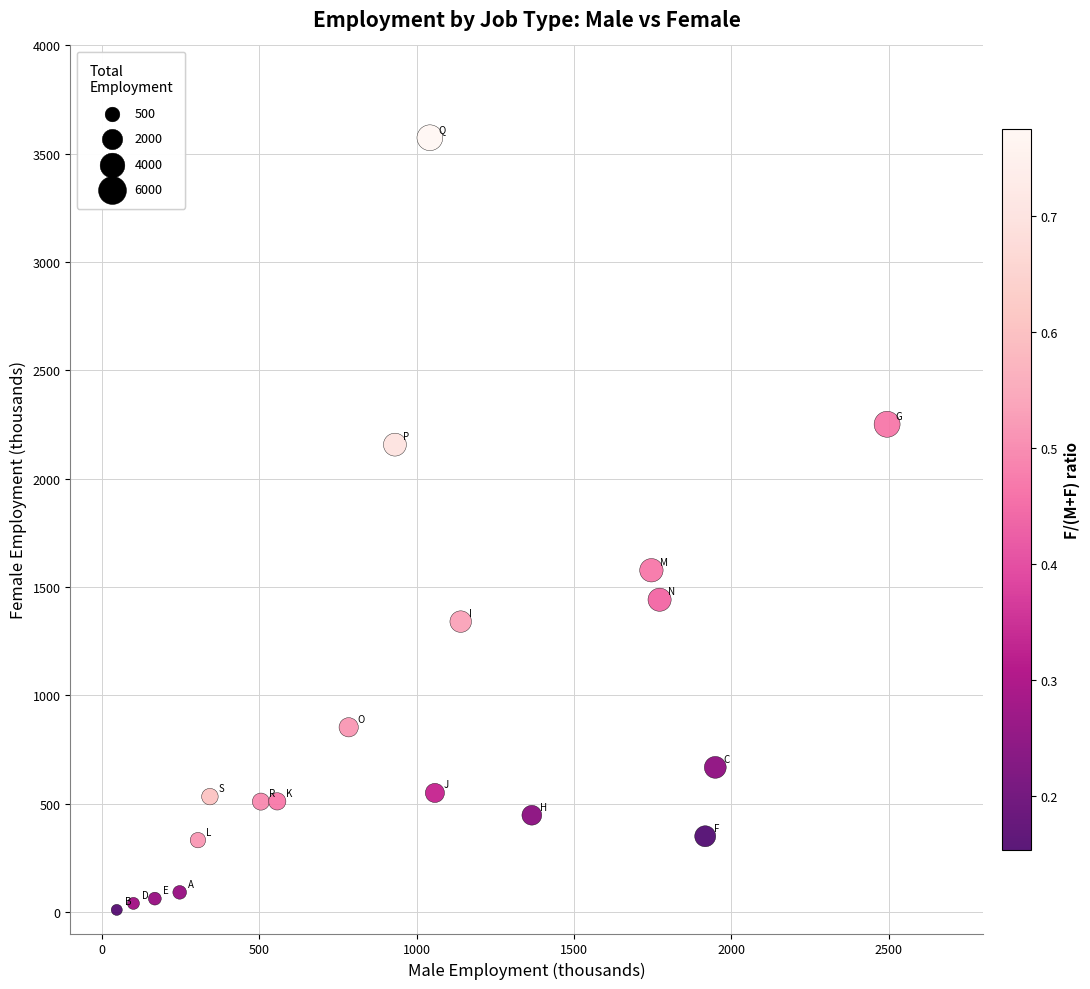

What Y value in the scatter plot is closest to 1791?

1577